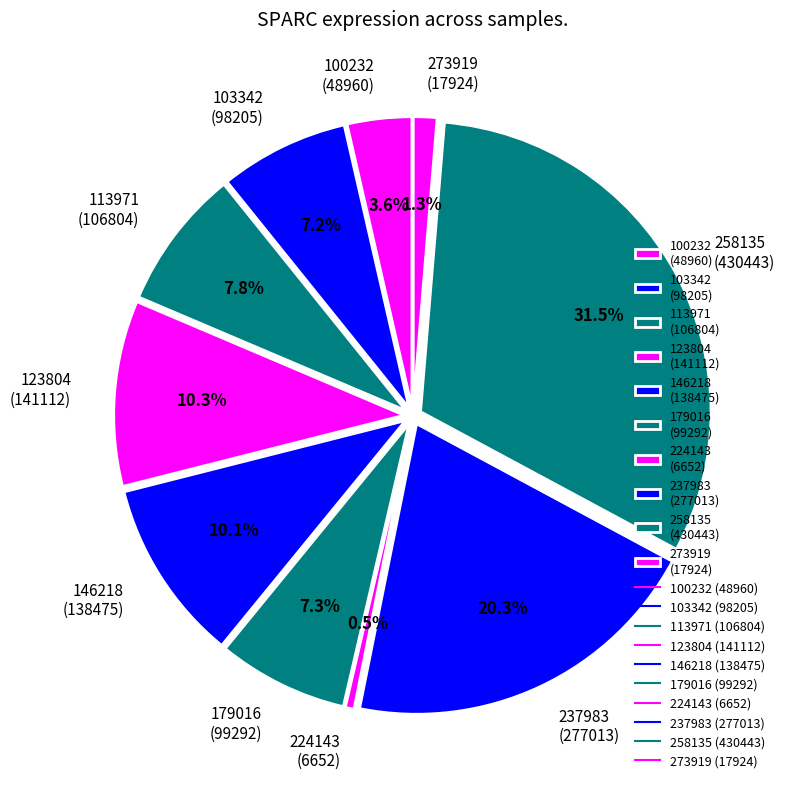

What is the ratio of the value at 113971 (106804) to the value at 273919 (17924)?

6.0